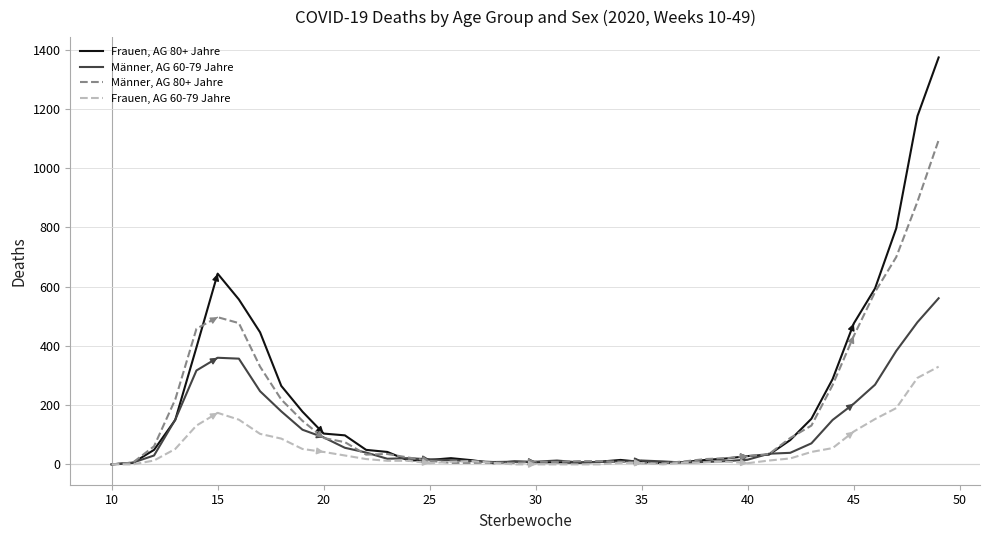

What is the average value of the Frauen, AG 60-79 Jahre series?

54